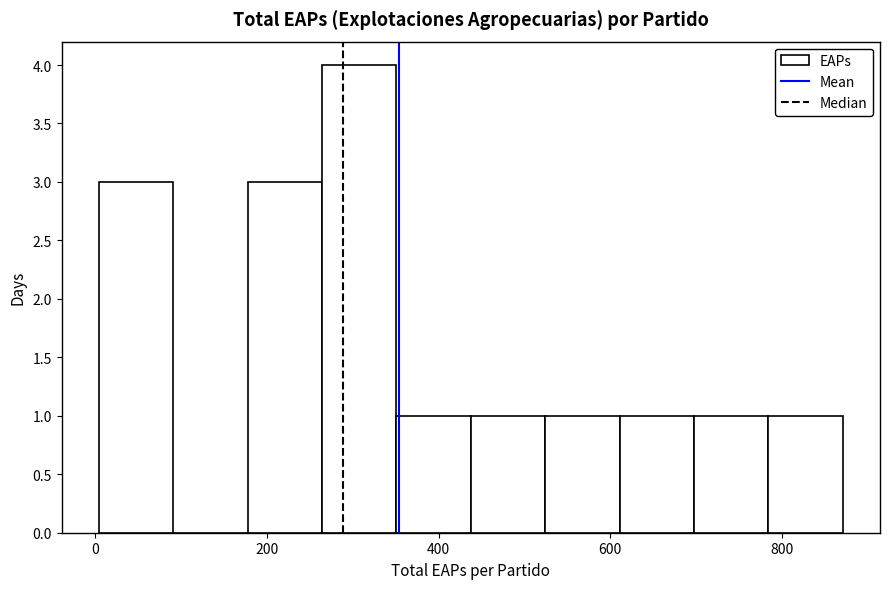

Reading left to right, transcribe this chart: for each bar, give the range it covers on the x-axis and its height. Neither the bar edges nor the heights are printed on the chart, so give them approximately, as read against the axes.

0 to 100: 3
100 to 180: 0
180 to 260: 3
260 to 360: 4
360 to 440: 1
440 to 520: 1
520 to 620: 1
620 to 700: 1
700 to 780: 1
780 to 880: 1